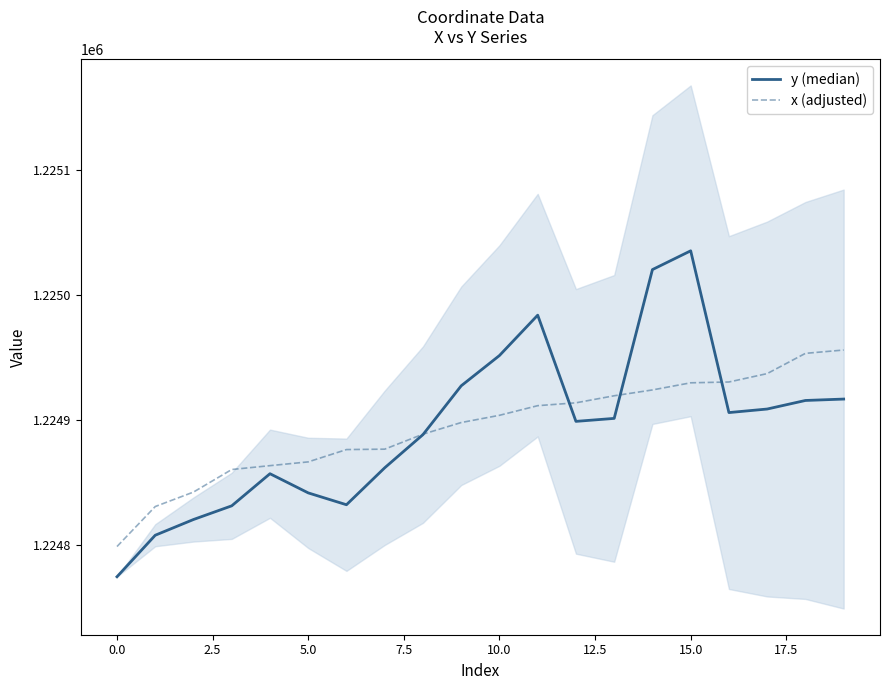

What is the difference between the highest and lowest values at 14?

96.1